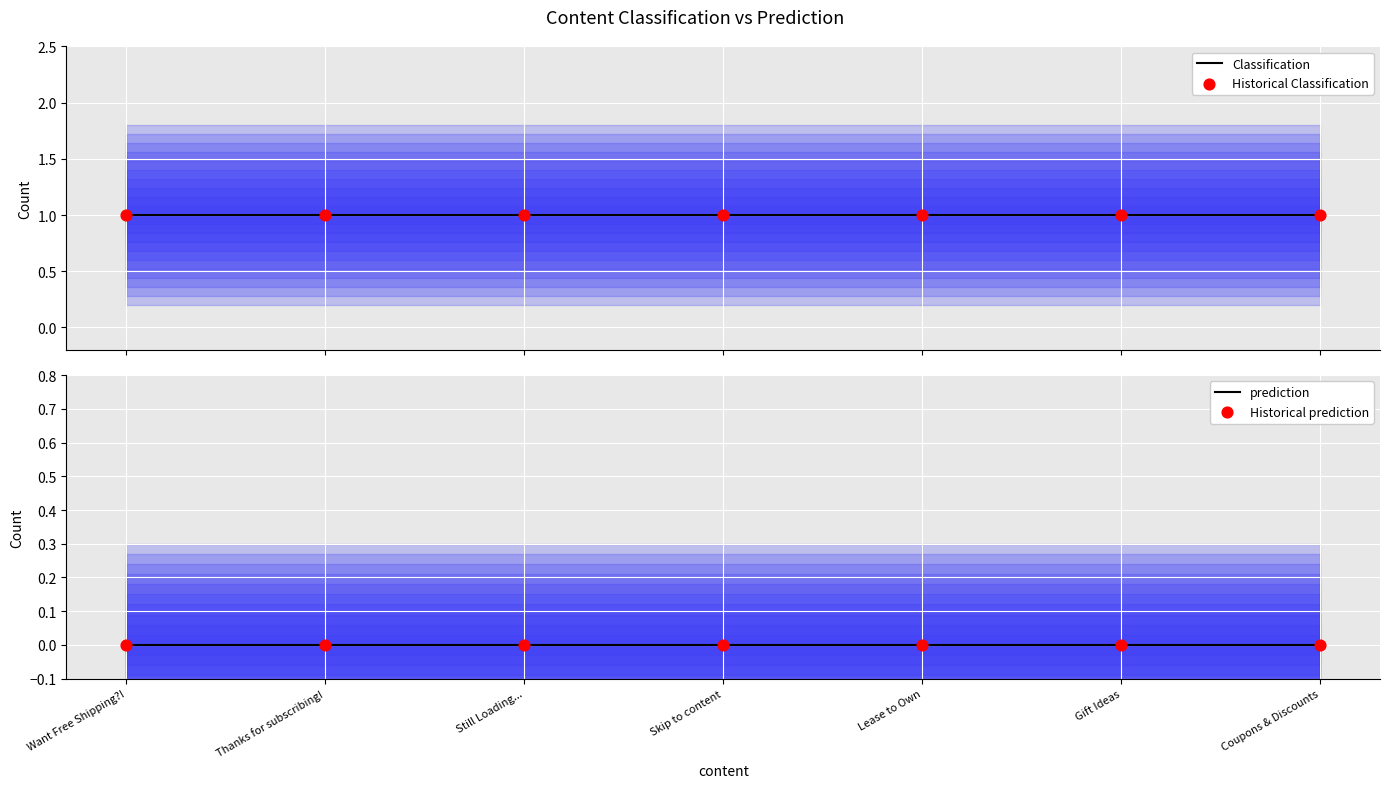

Which series has the largest Y range (max minus min)?

Classification